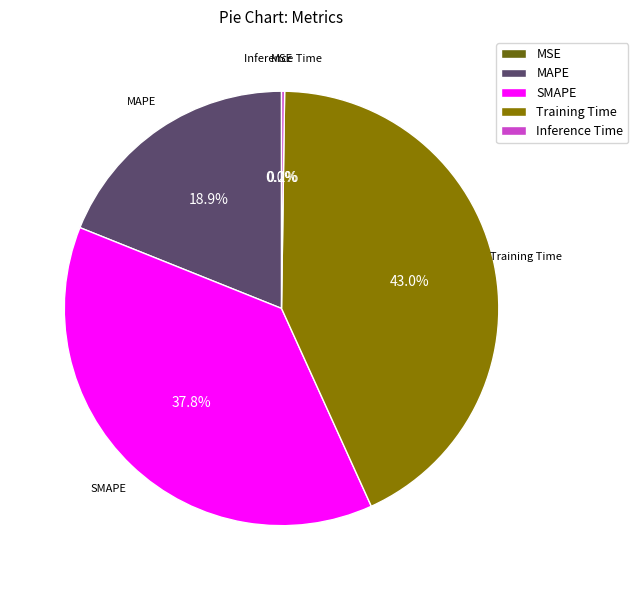

Between MAPE and SMAPE, which is larger?

SMAPE